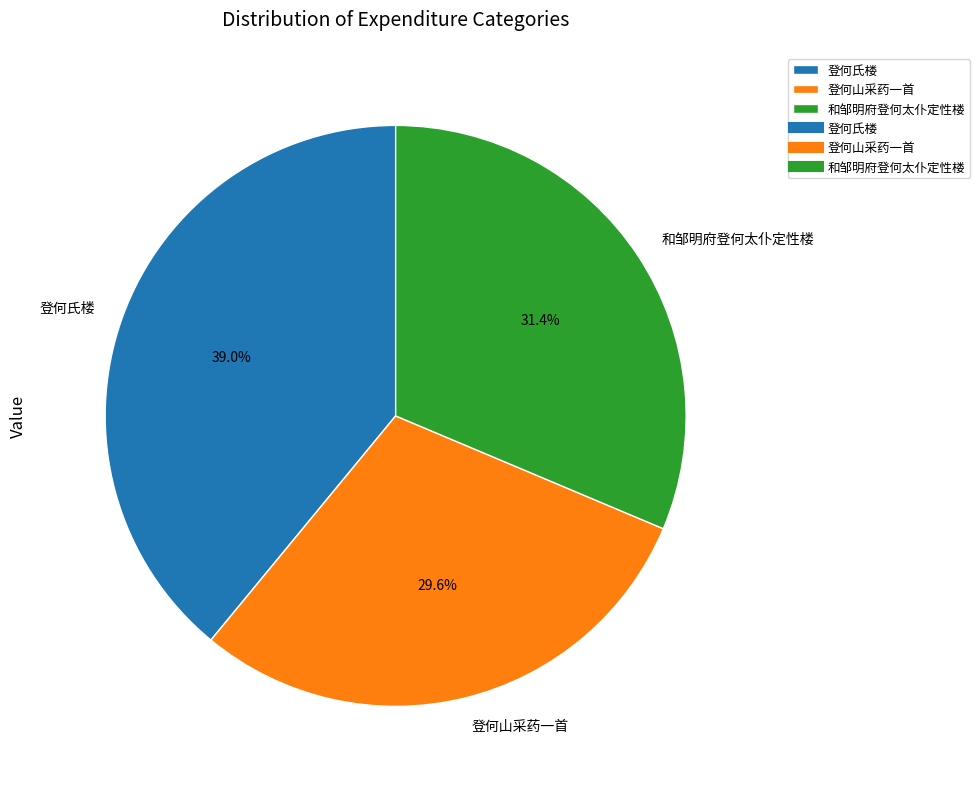

Do 登何山采药一首 and 和邹明府登何太仆定性楼 together represent more than half of the pie?

Yes